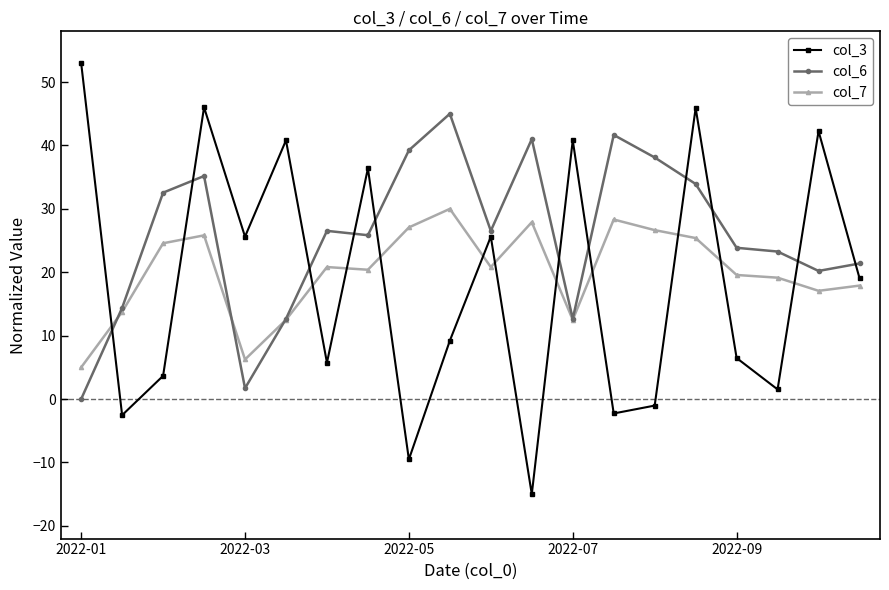

List the series in order of their peak value, lowest first.

col_7, col_6, col_3